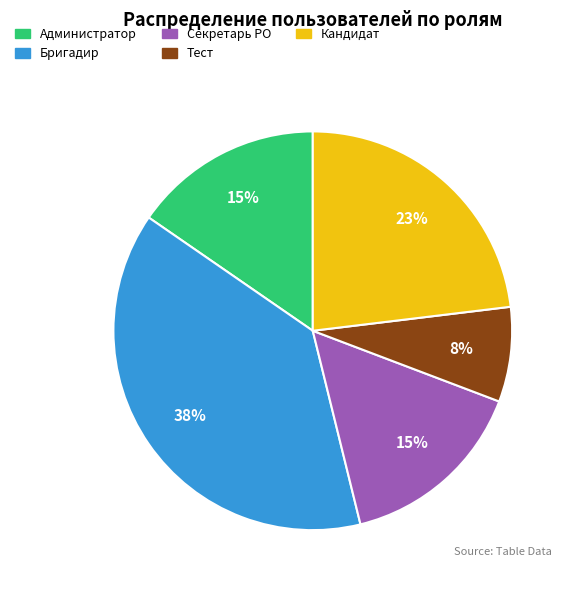

What percentage is the Секретарь РО slice, to the nearest percent?

15%